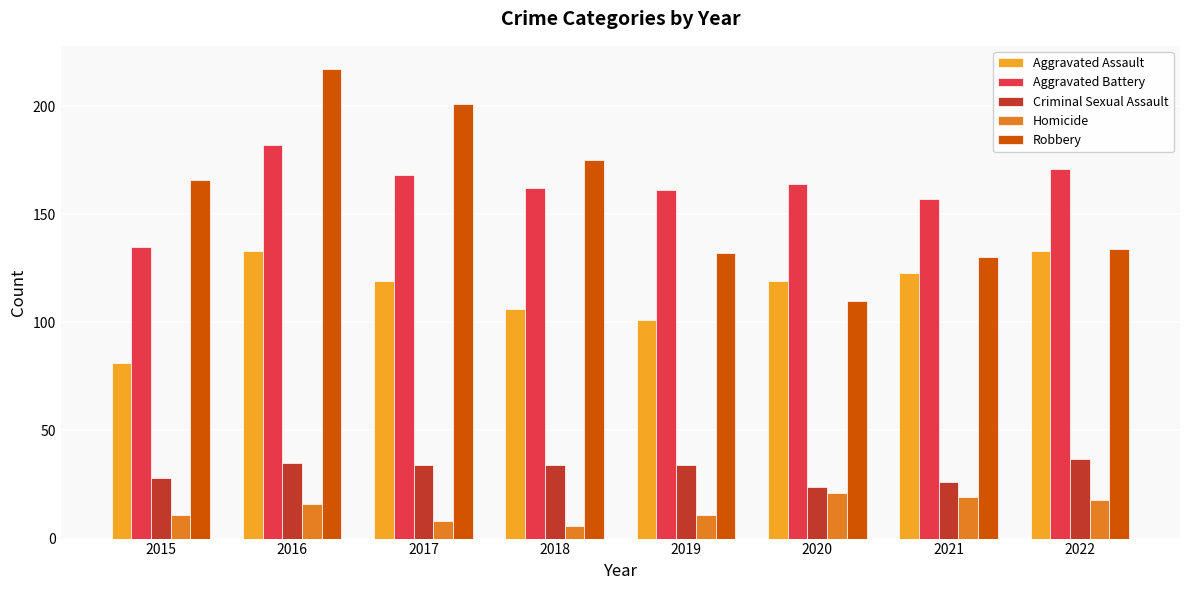

Rank the series by their maximum value, from lowest to highest.

Homicide, Criminal Sexual Assault, Aggravated Assault, Aggravated Battery, Robbery